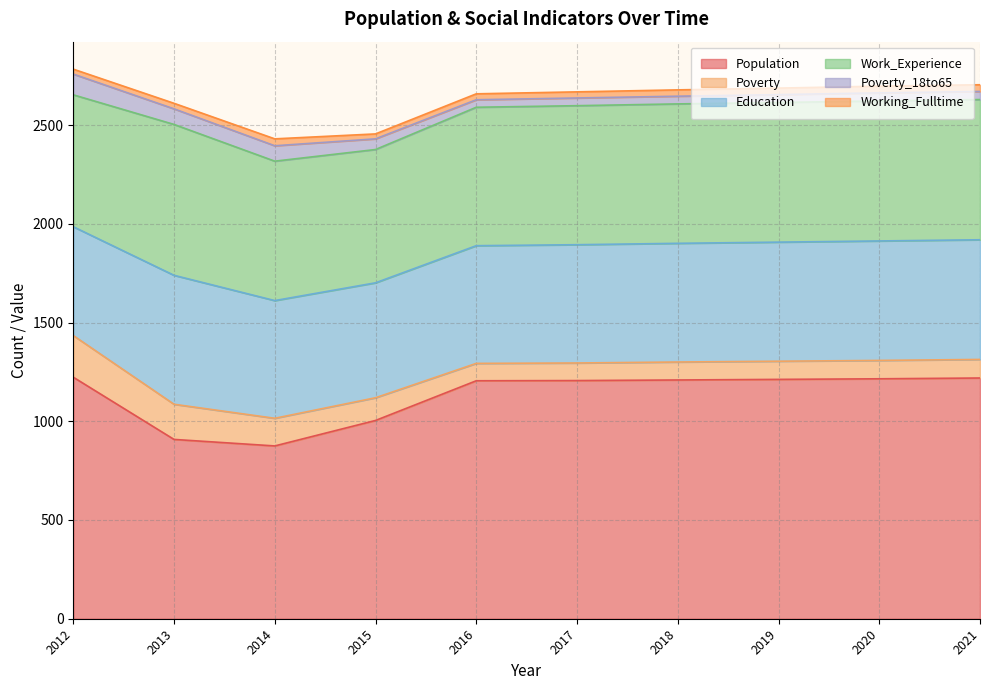

How many values in the Work_Experience series exceed 706?

4